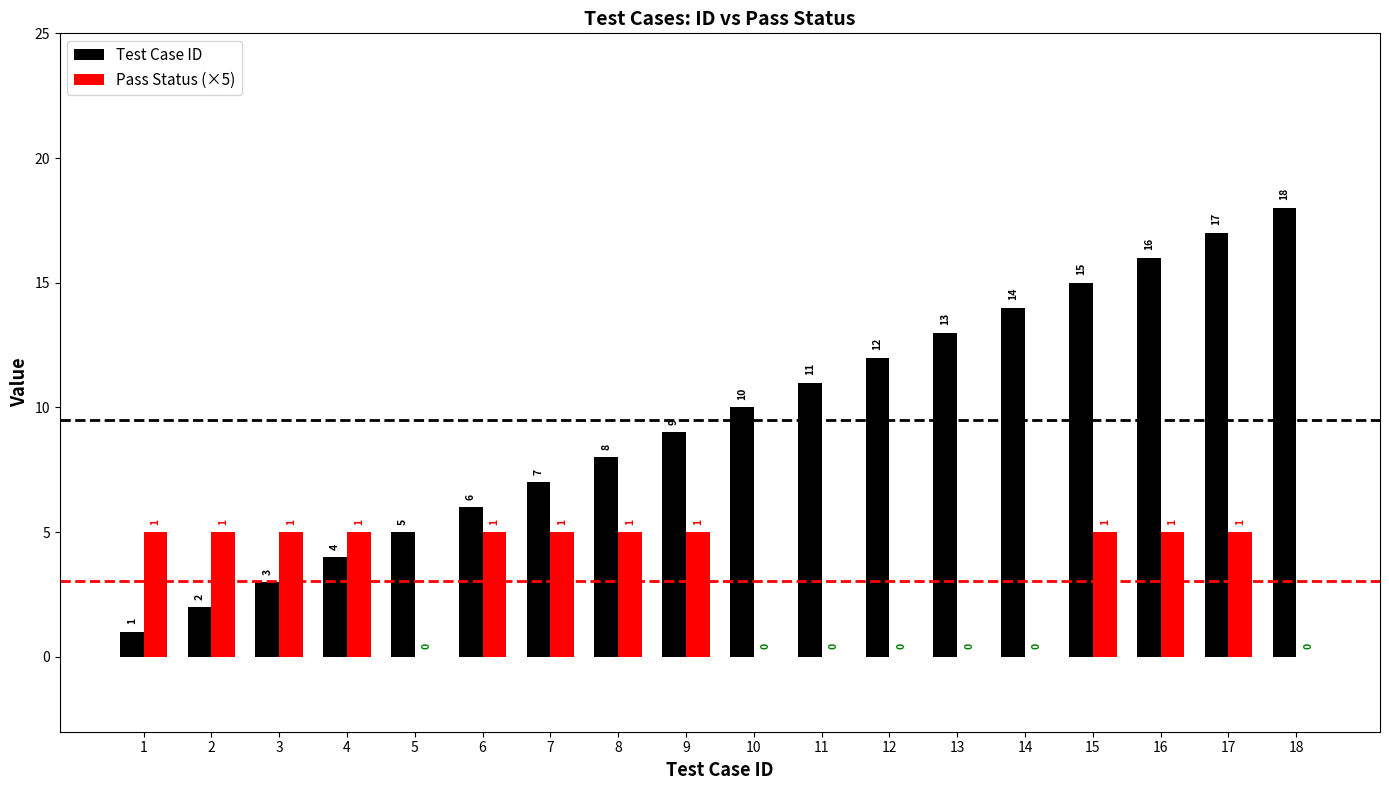

Are the bars horizontal?

No